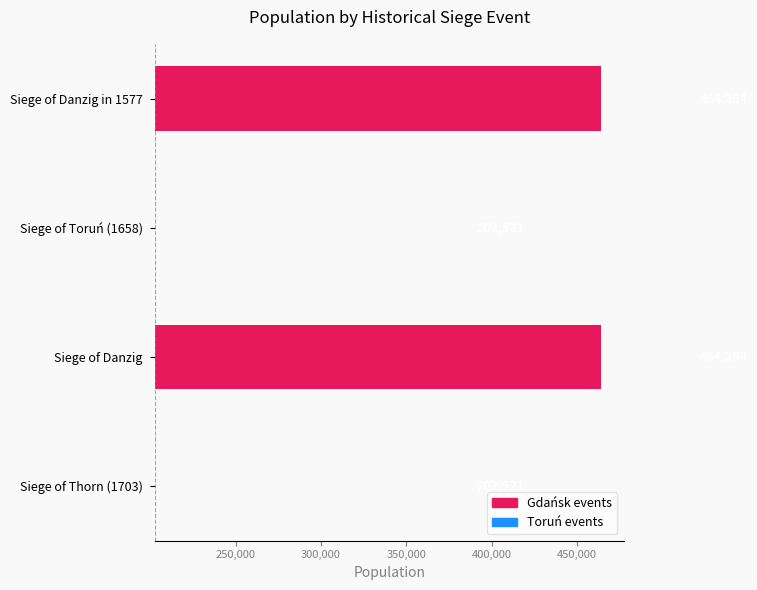

Are the bars grouped side by side (vs. stacked)?

No